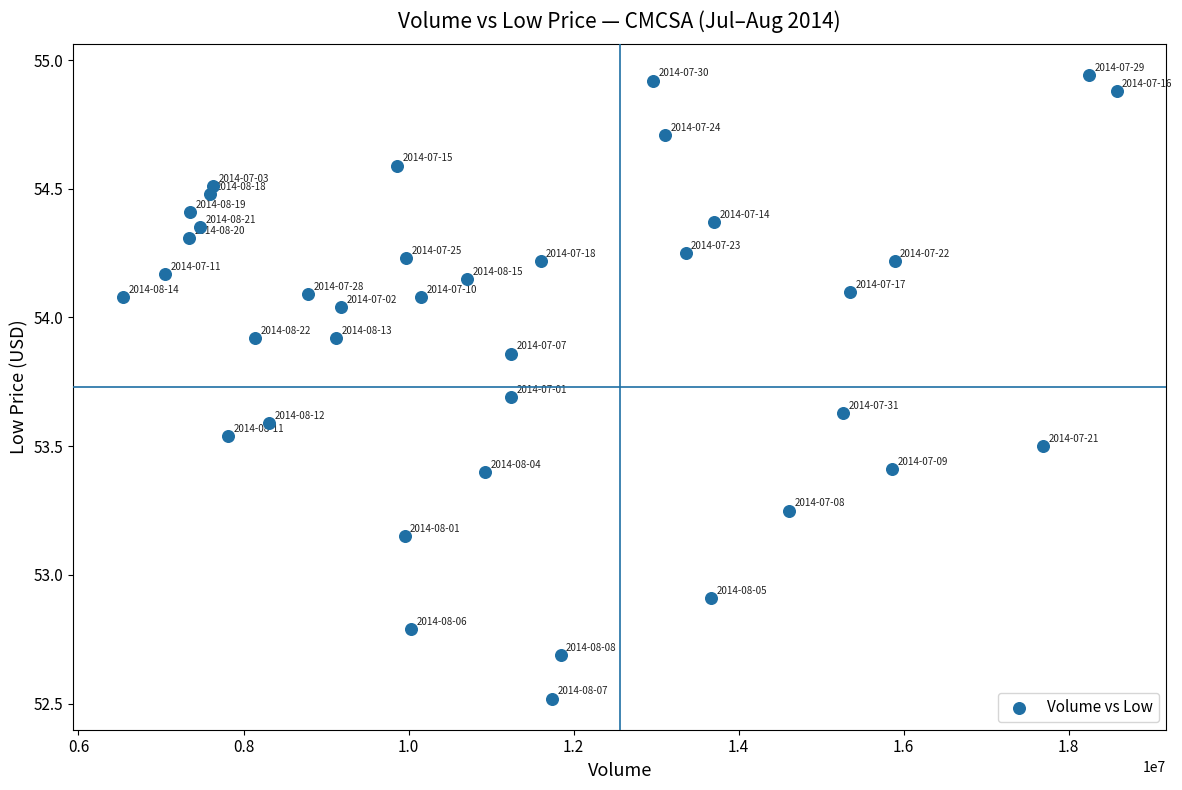

What Y value in the scatter plot is closest to 53?

52.9